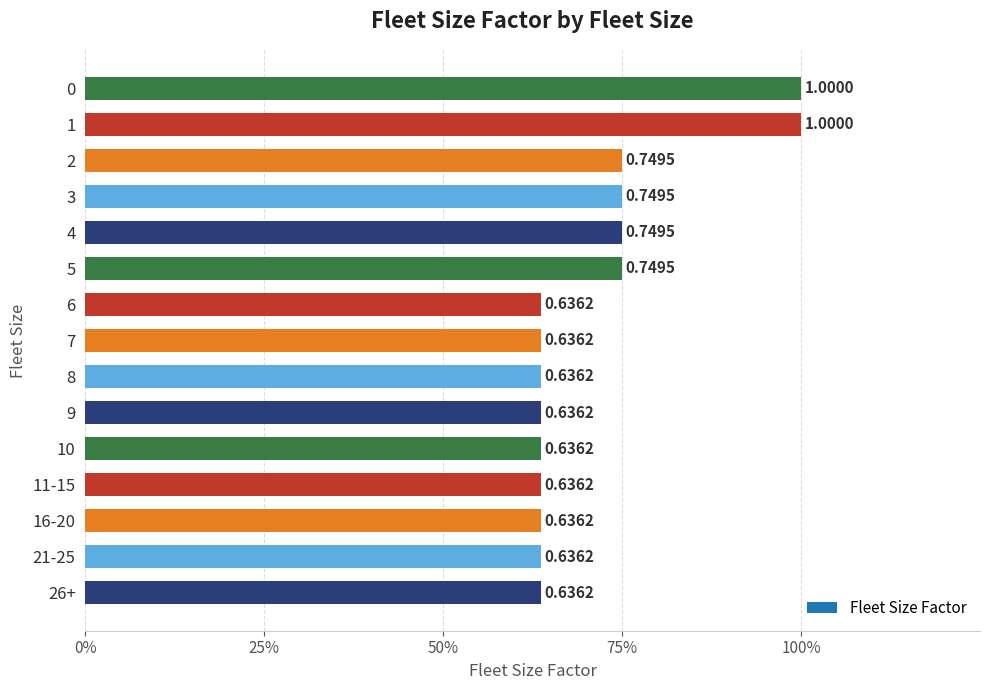

The value at 7 is 0.6. True or false?

True